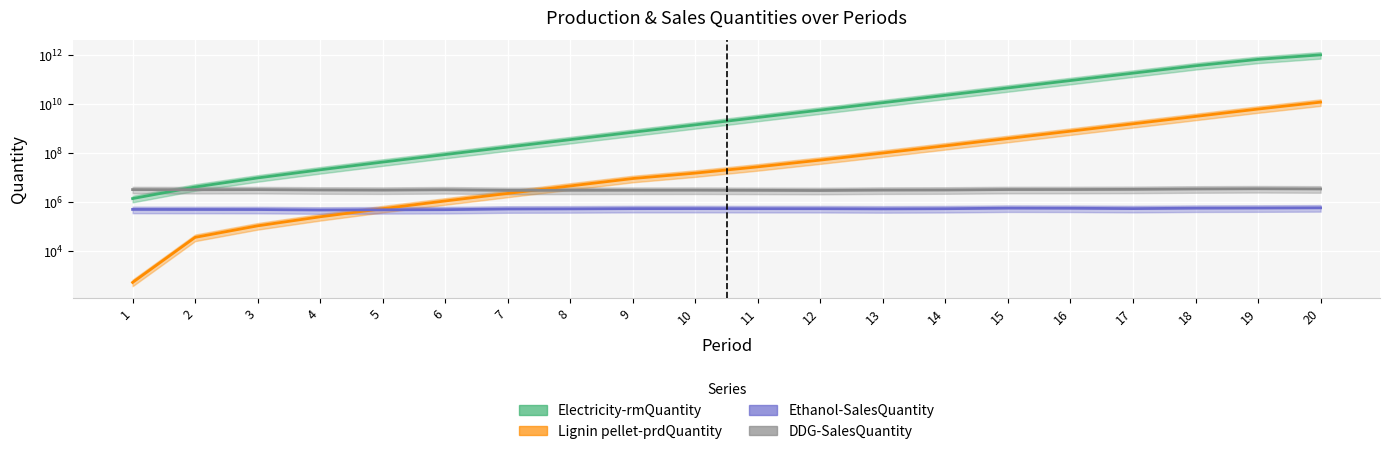

What is the average value of the Ethanol-SalesQuantity series?

528045.7